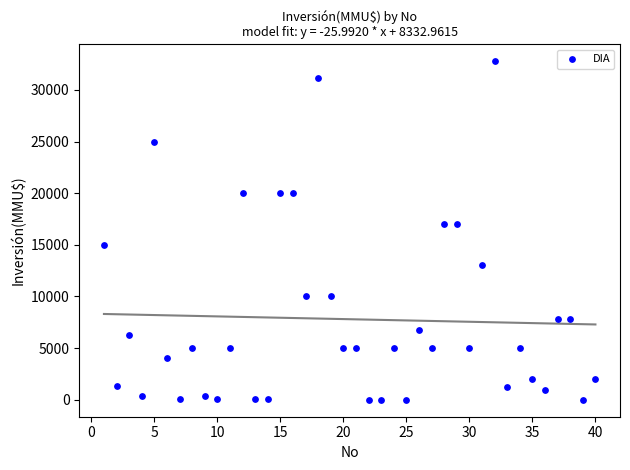

What is the range of Y values (max minus min)?

32775